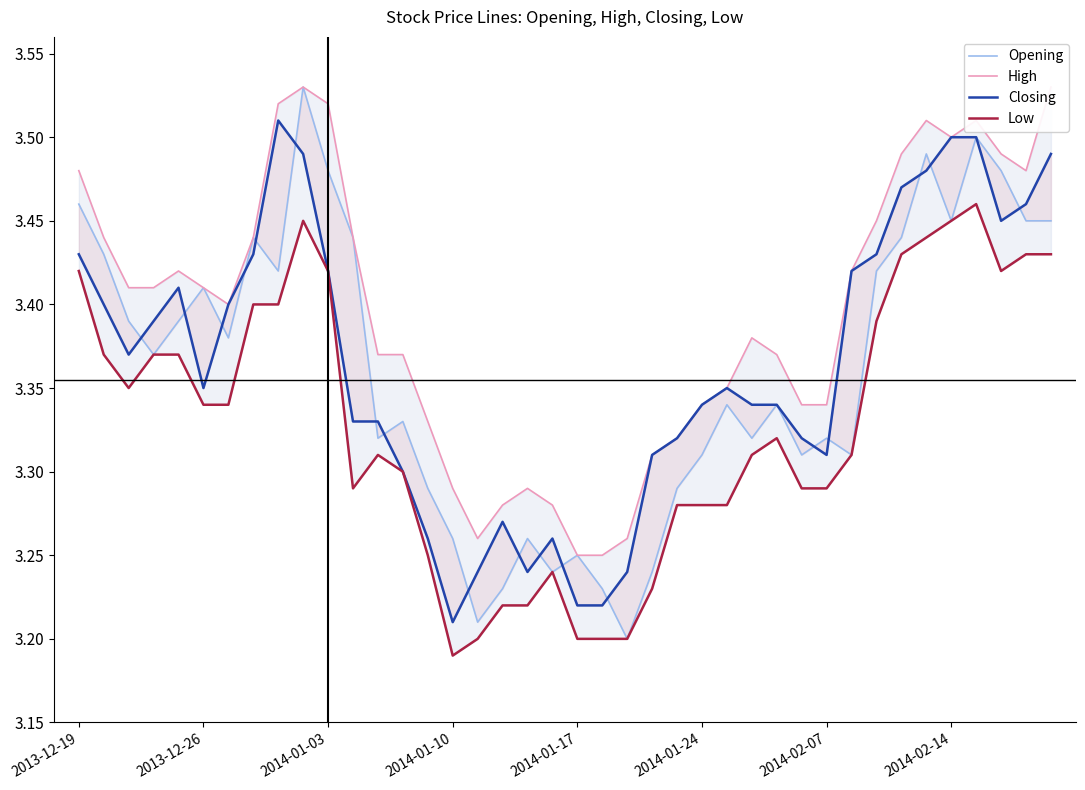

Reading right to left, list all the values displayed in this chart.

Opening: 3.5	3.5	3.5	3.5	3.5	3.5	3.4	3.4	3.3	3.3	3.3	3.3	3.3	3.3	3.3	3.3	3.2	3.2	3.2	3.2	3.2	3.3	3.2	3.2	3.3	3.3	3.3	3.3	3.4	3.5	3.5	3.4	3.4	3.4	3.4	3.4	3.4	3.4	3.4	3.5
High: 3.5	3.5	3.5	3.5	3.5	3.5	3.5	3.5	3.4	3.3	3.3	3.4	3.4	3.4	3.3	3.3	3.3	3.3	3.2	3.2	3.3	3.3	3.3	3.3	3.3	3.3	3.4	3.4	3.4	3.5	3.5	3.5	3.4	3.4	3.4	3.4	3.4	3.4	3.4	3.5
Closing: 3.5	3.5	3.5	3.5	3.5	3.5	3.5	3.4	3.4	3.3	3.3	3.3	3.3	3.4	3.3	3.3	3.3	3.2	3.2	3.2	3.3	3.2	3.3	3.2	3.2	3.3	3.3	3.3	3.3	3.4	3.5	3.5	3.4	3.4	3.4	3.4	3.4	3.4	3.4	3.4
Low: 3.4	3.4	3.4	3.5	3.5	3.4	3.4	3.4	3.3	3.3	3.3	3.3	3.3	3.3	3.3	3.3	3.2	3.2	3.2	3.2	3.2	3.2	3.2	3.2	3.2	3.2	3.3	3.3	3.3	3.4	3.5	3.4	3.4	3.3	3.3	3.4	3.4	3.4	3.4	3.4